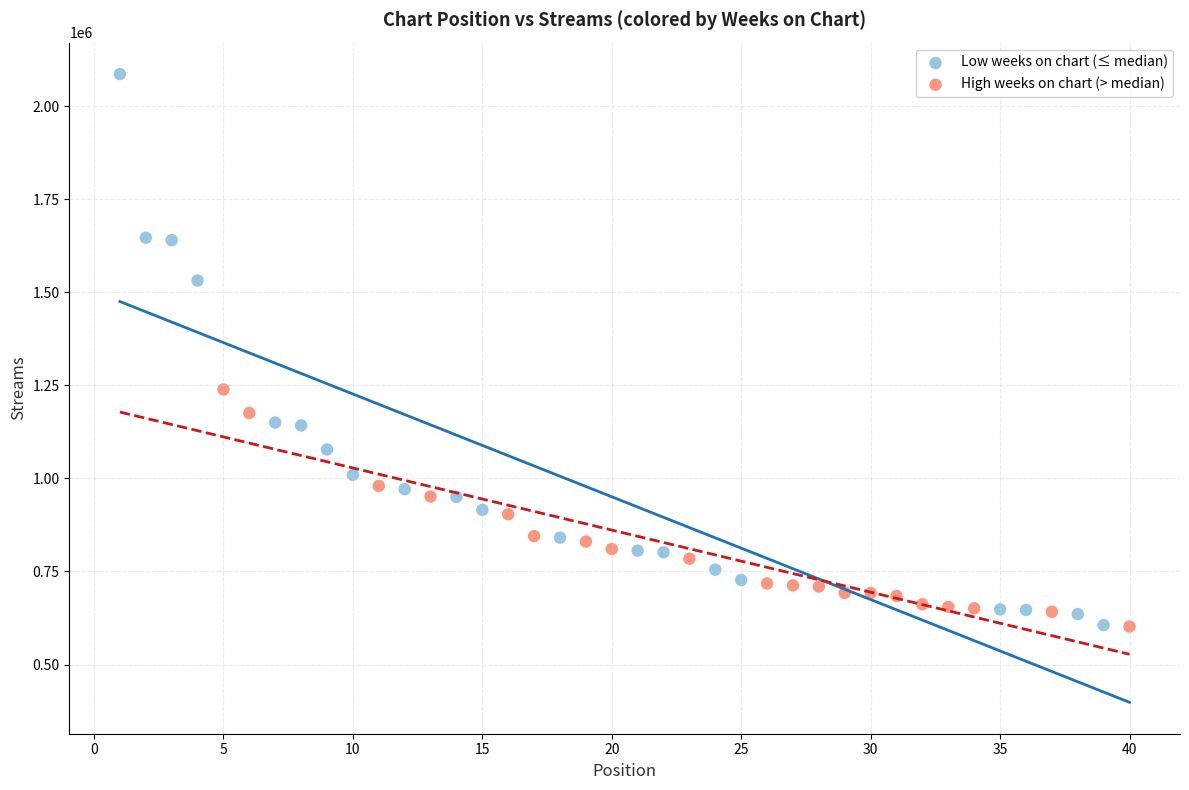

Which series has the widest spread of Y values?

Low weeks on chart (≤ median)